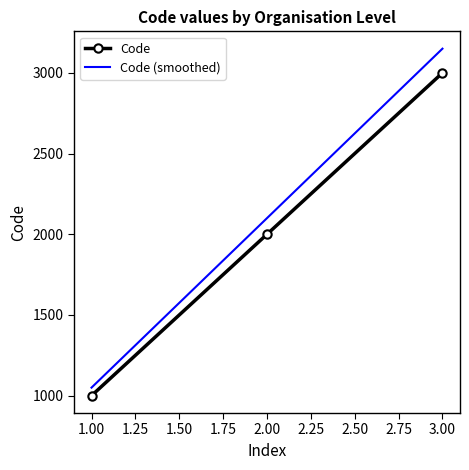

What is the sum of all Code (smoothed) values?

6300